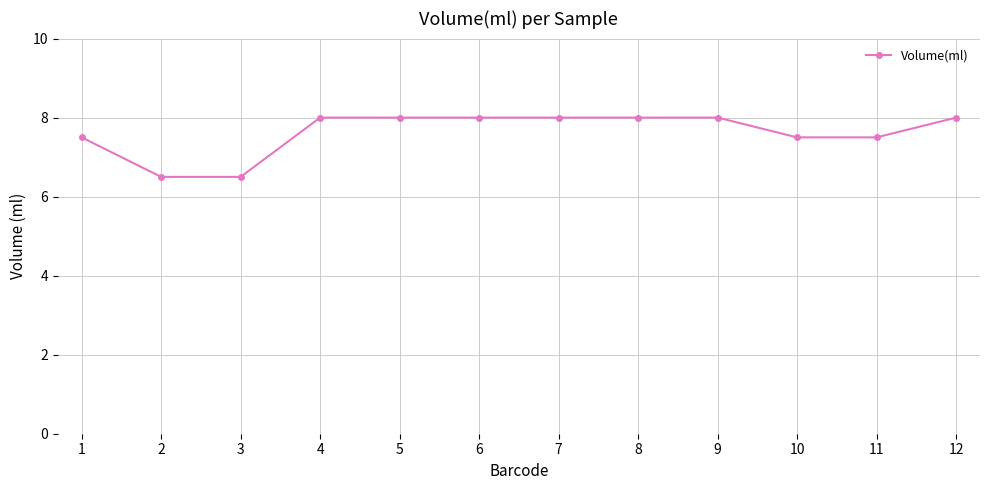

Is this an area chart (filled region under the line)?

No